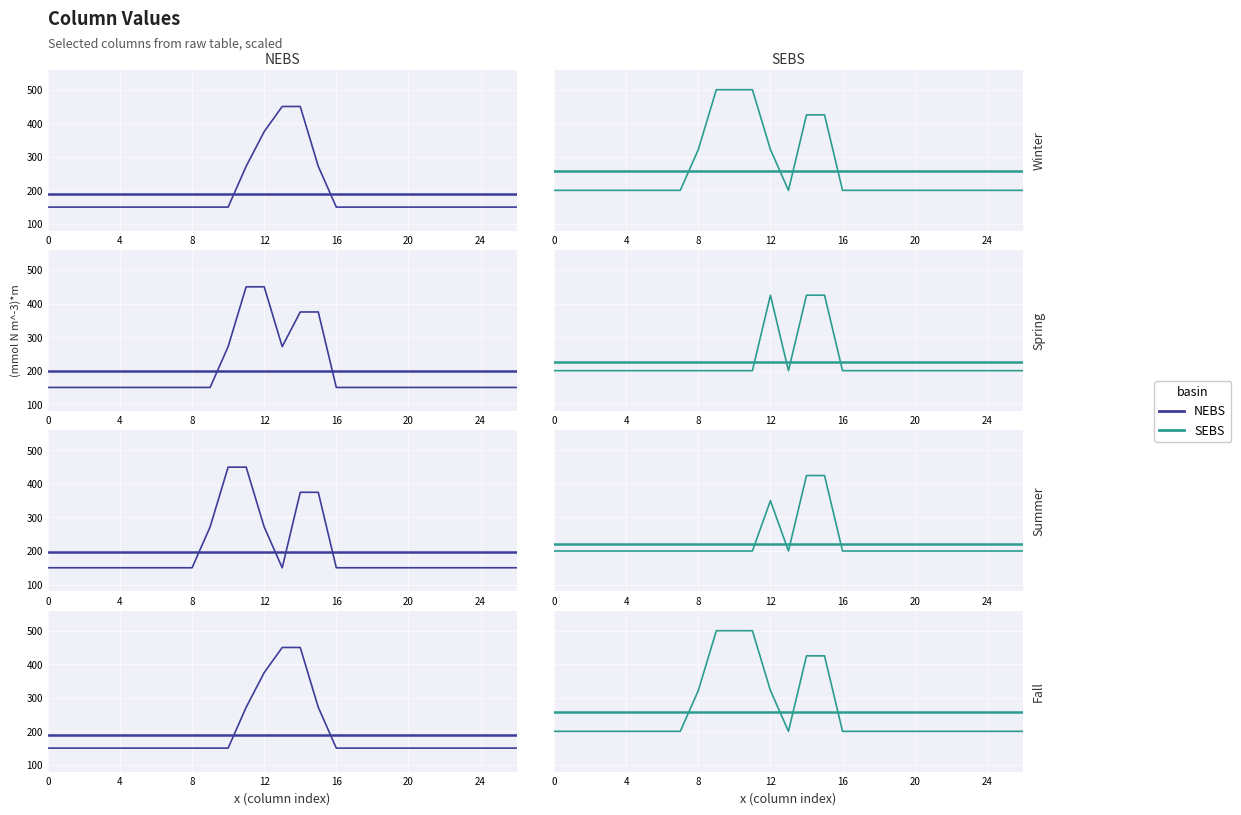

At which category is the sum across all series the highest?

14